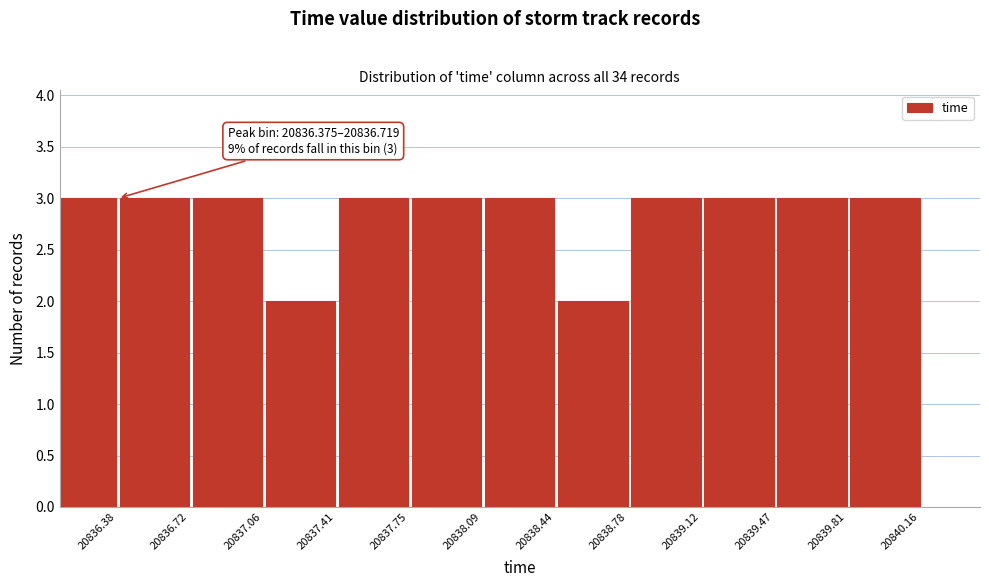

Reading left to right, extract all data points from this chart.

20836.38=3	20836.72=3	20837.06=3	20837.41=2	20837.75=3	20838.09=3	20838.44=3	20838.78=2	20839.12=3	20839.47=3	20839.81=3	20840.16=3